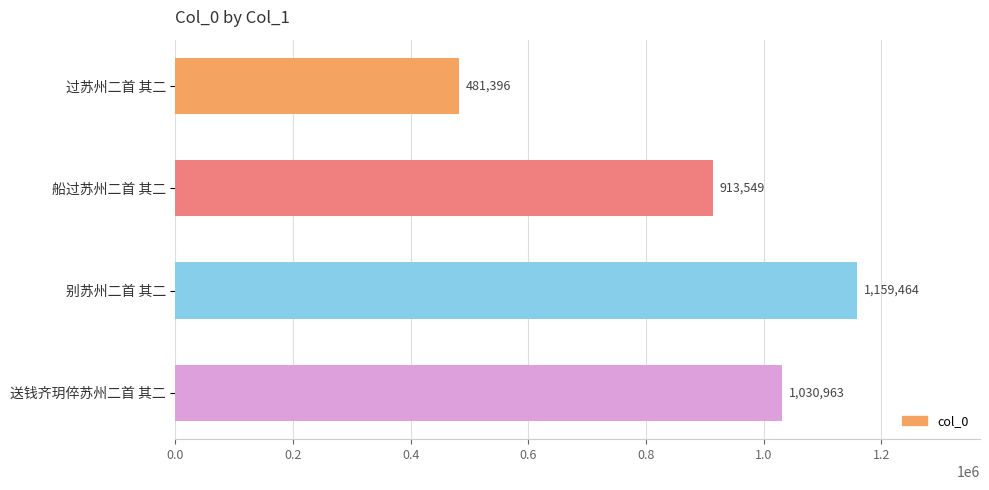

The chart shows a value of 1664714 at 别苏州二首 其二. True or false?

False